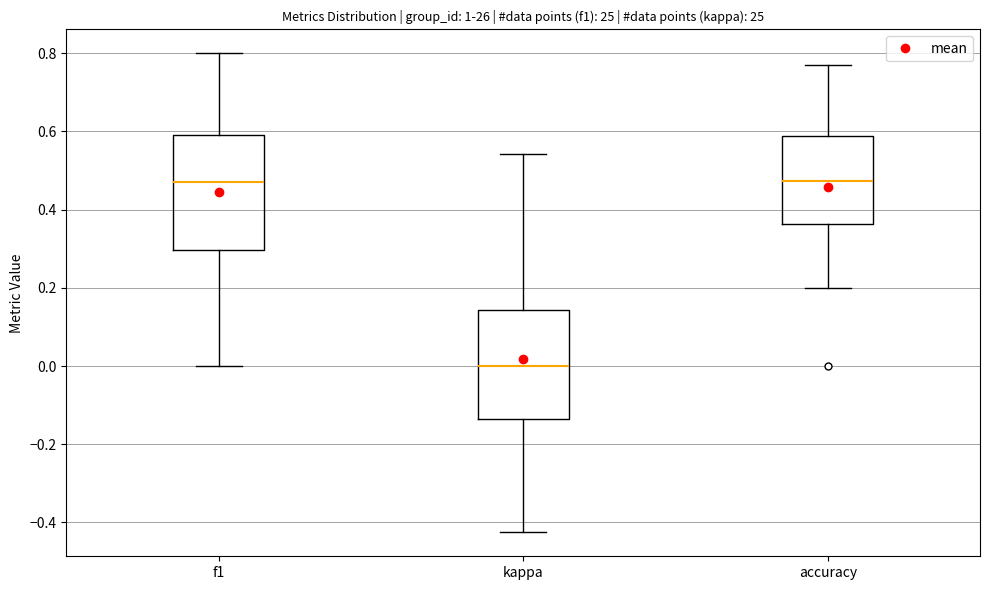

Where is the lower edge of the box for accuracy on the y-axis? The values are not printed on the chart, so give them approximately, as read against the axis.

0.36